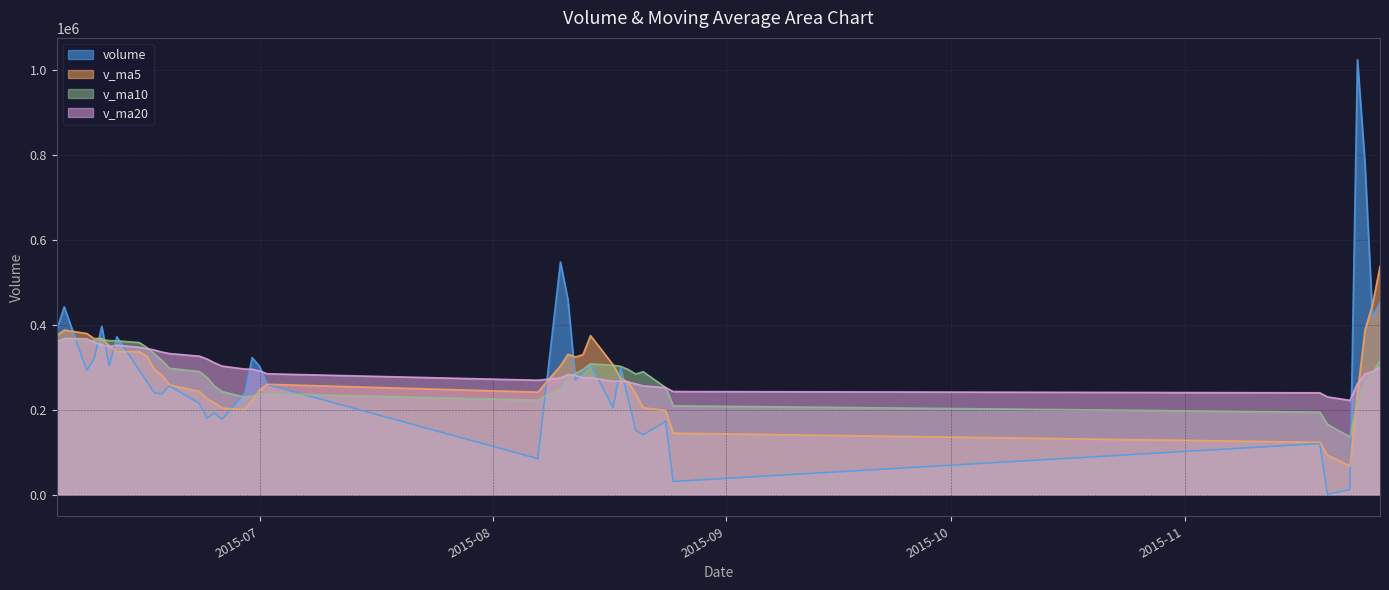

Is it true that v_ma10 equals 194136.3 at 2015-11-19?

True